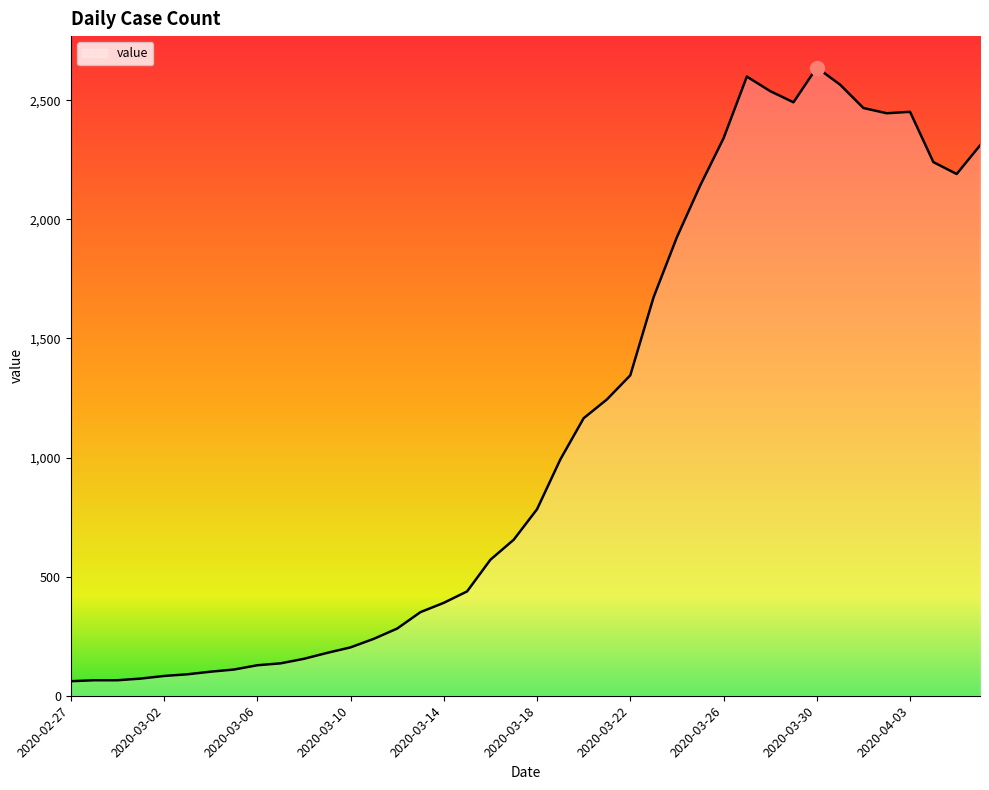

What is the difference between the maximum and minimum values?

2576